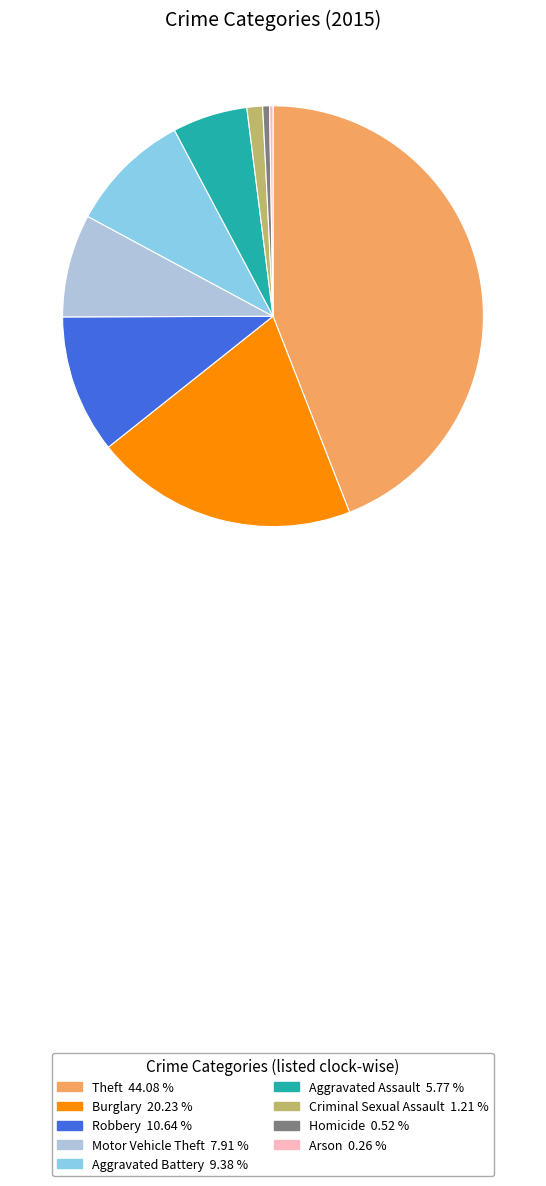

Does Motor Vehicle Theft 7.91 % account for over 50% of the chart?

No